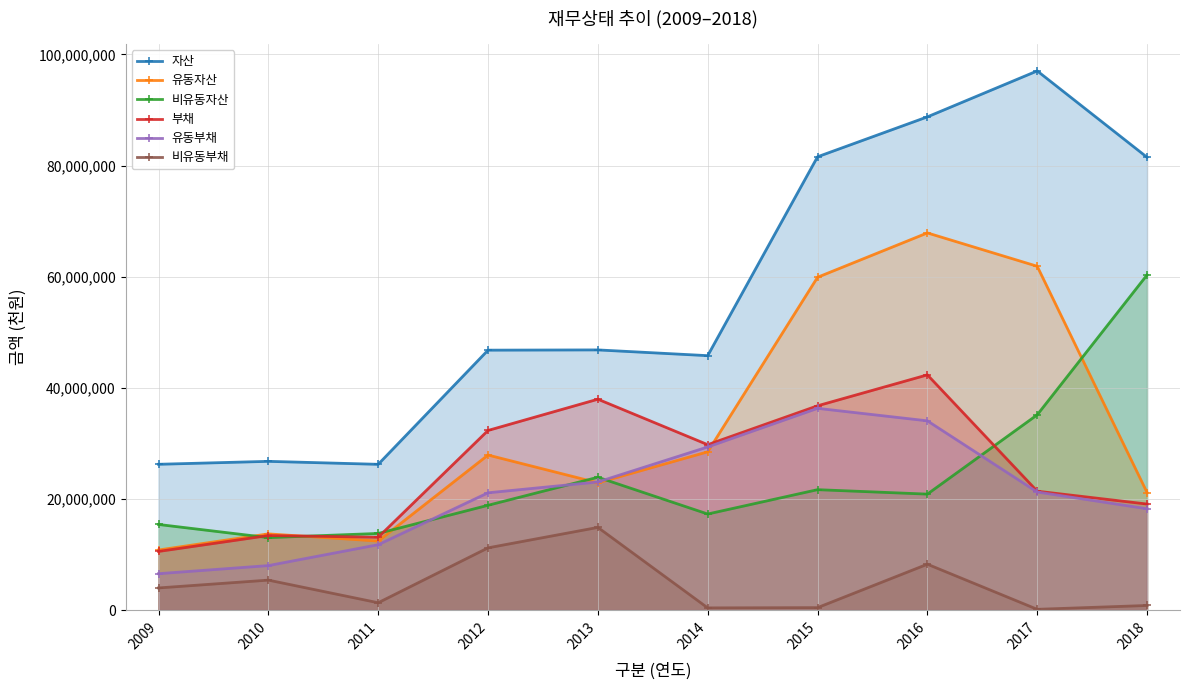

Rank the categories by 비유동자산 value from lowest to highest.

2010, 2011, 2009, 2014, 2012, 2016, 2015, 2013, 2017, 2018